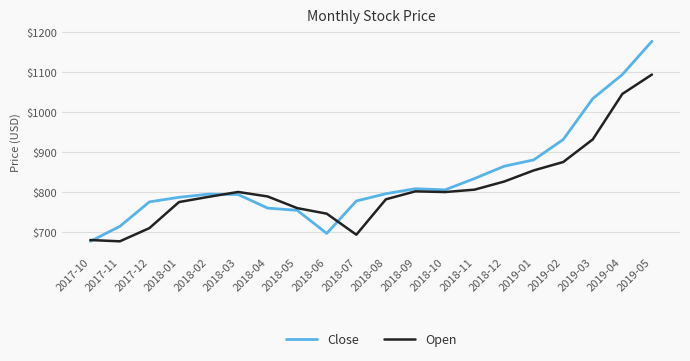

Which series has the largest range (max minus min)?

Close